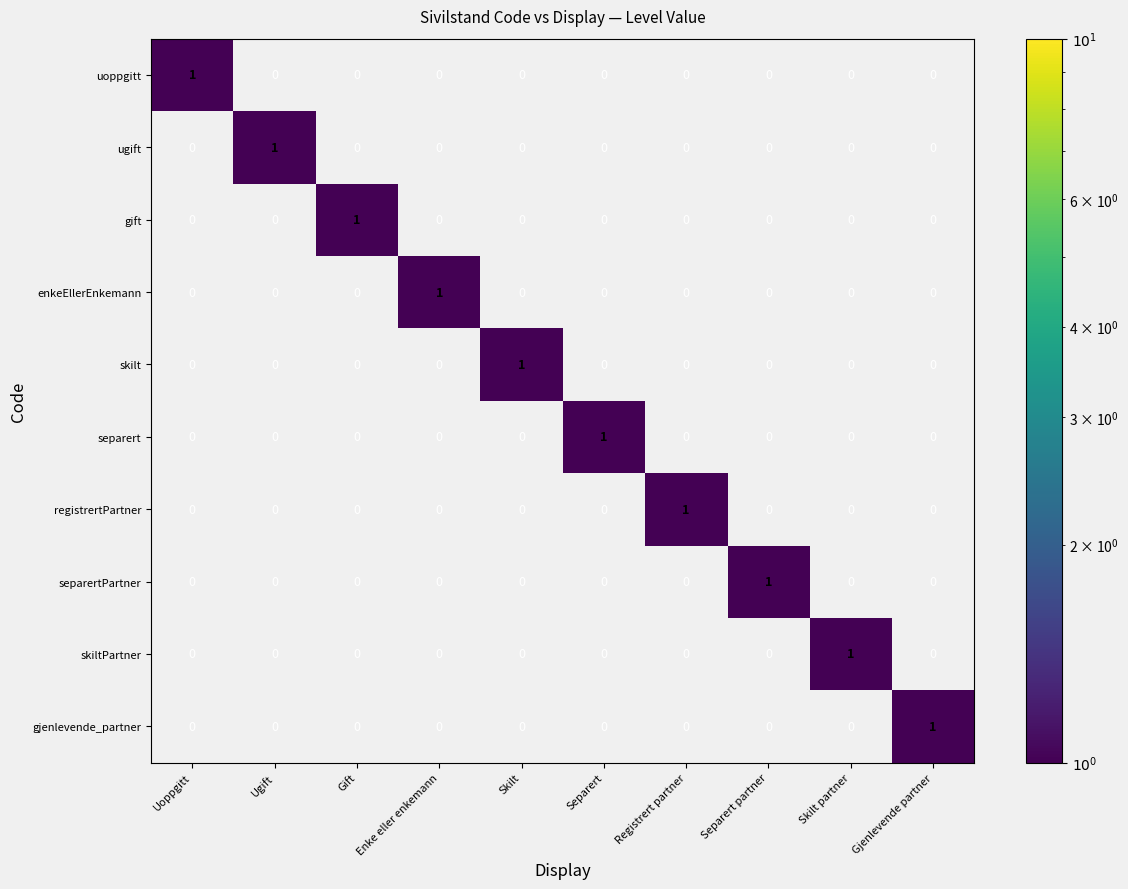

How many distinct data groups are displayed?

10